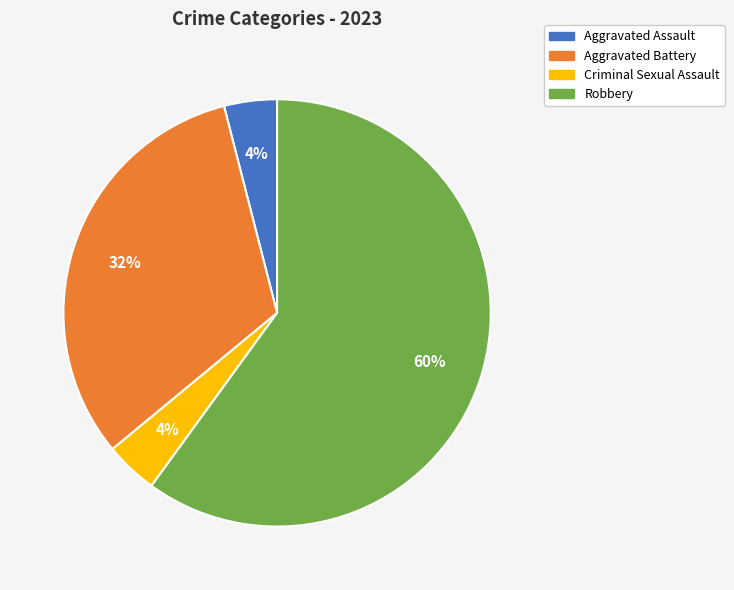

Is the sum of Aggravated Assault and Criminal Sexual Assault greater than half?

No